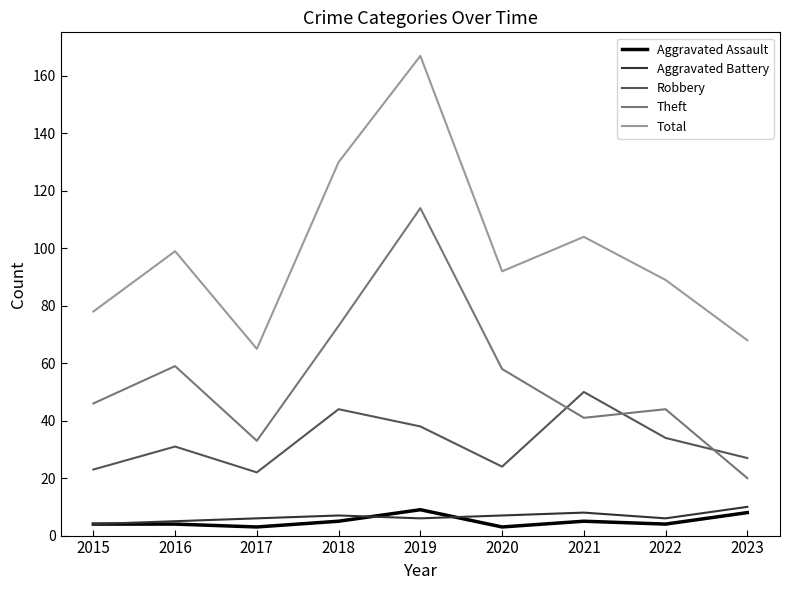

At how many categories does at least one series exceed 125?

2